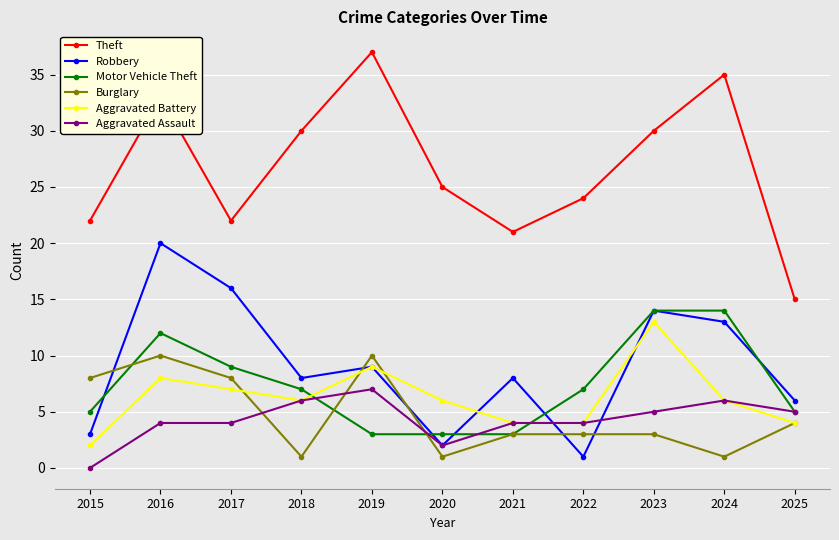

What is the difference between the maximum and second lowest values in the Aggravated Battery series?

9